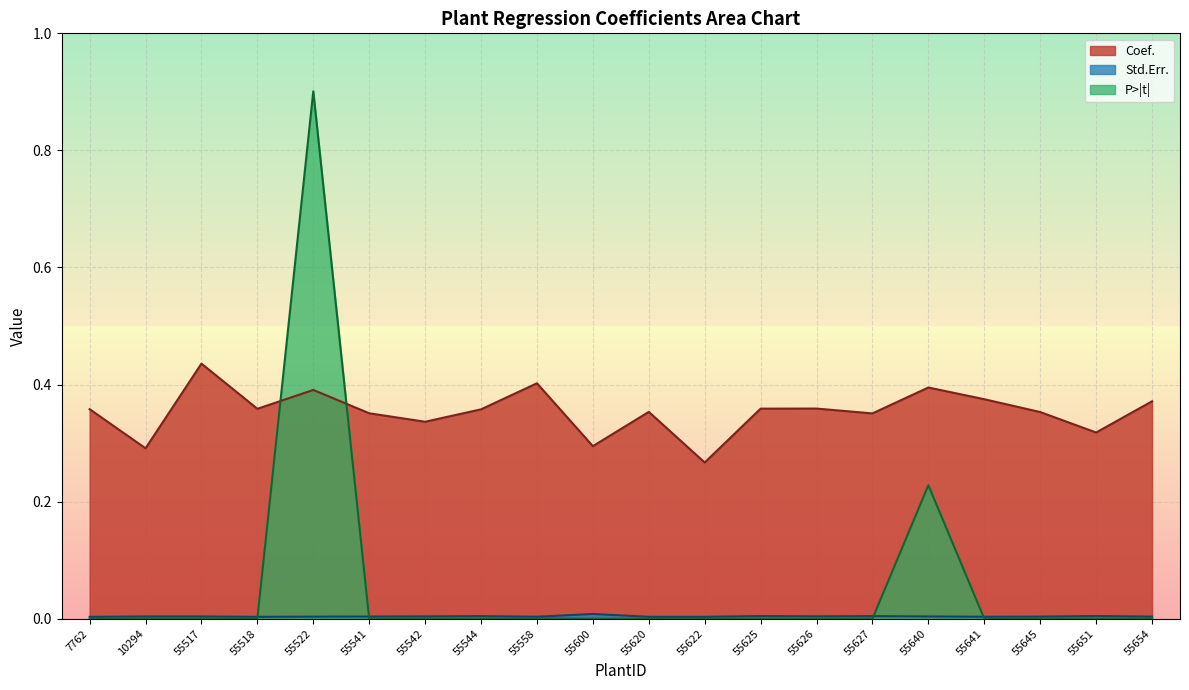

How many distinct data groups are displayed?

3